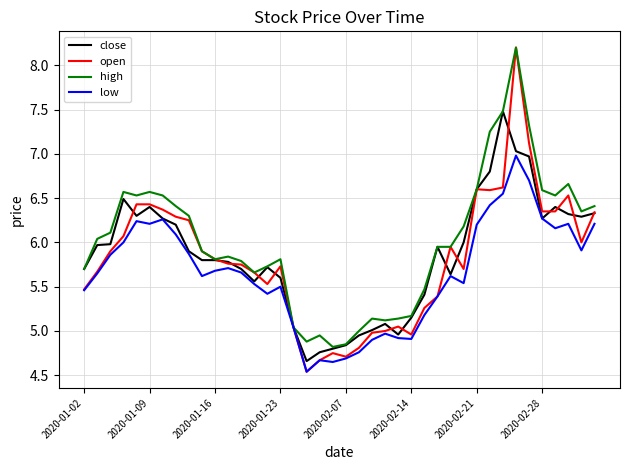

What is the greatest value displayed?

8.2